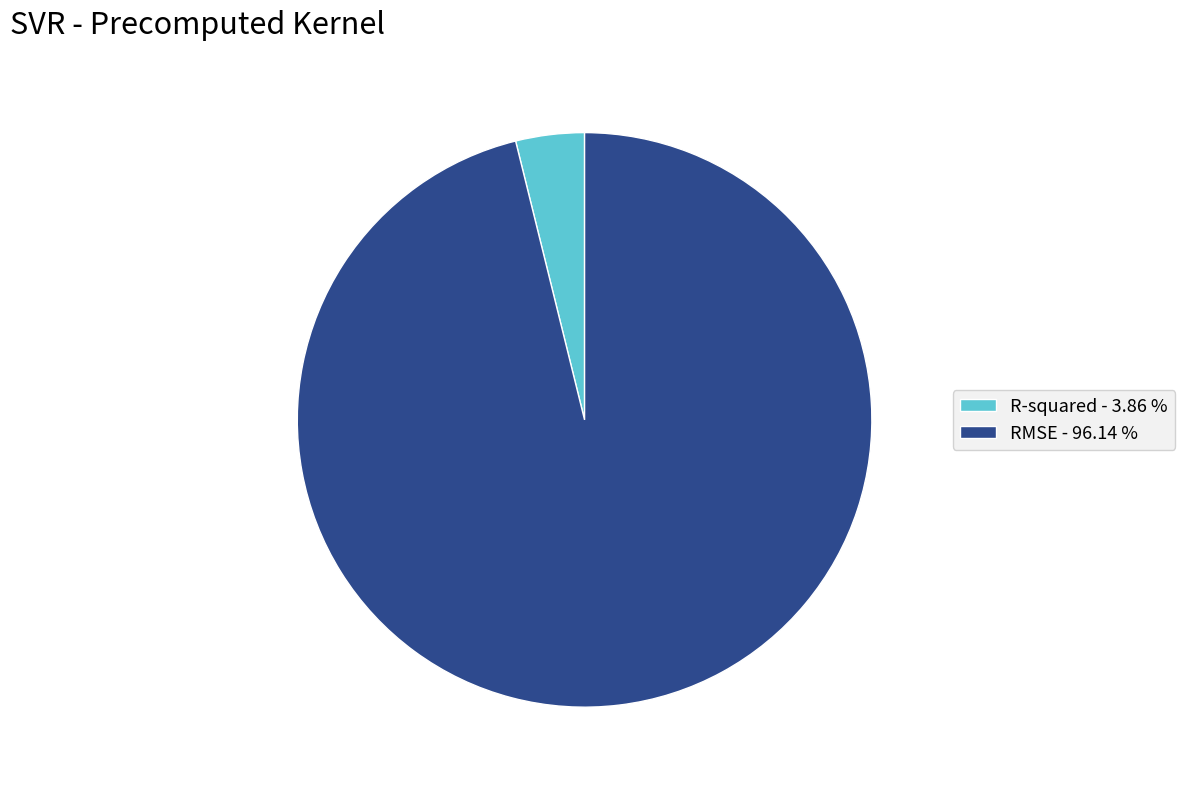

Which has a higher value, R-squared - 3.86 % or RMSE - 96.14 %?

RMSE - 96.14 %